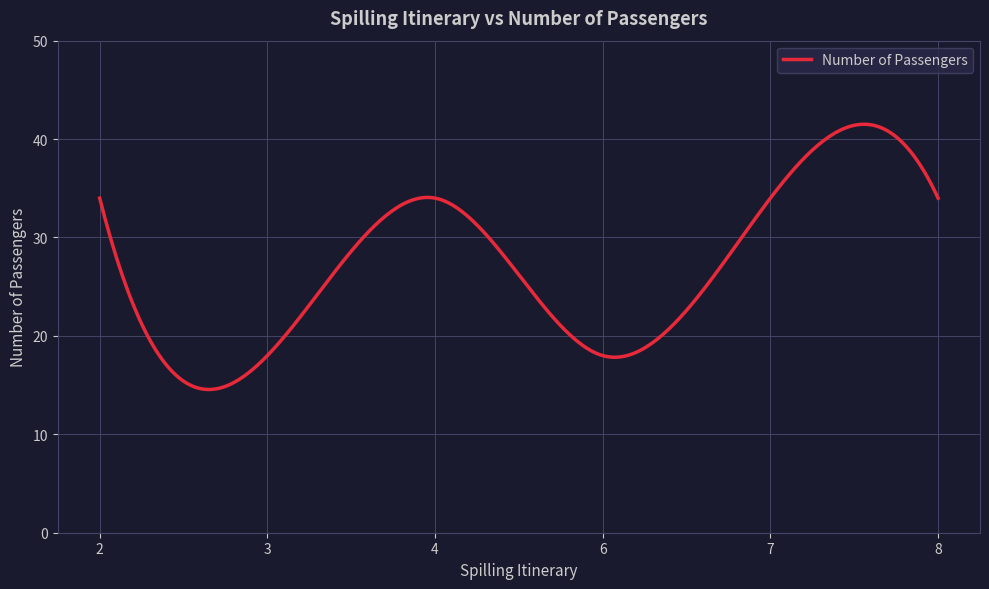

What is the difference between the maximum and minimum values?

27.0